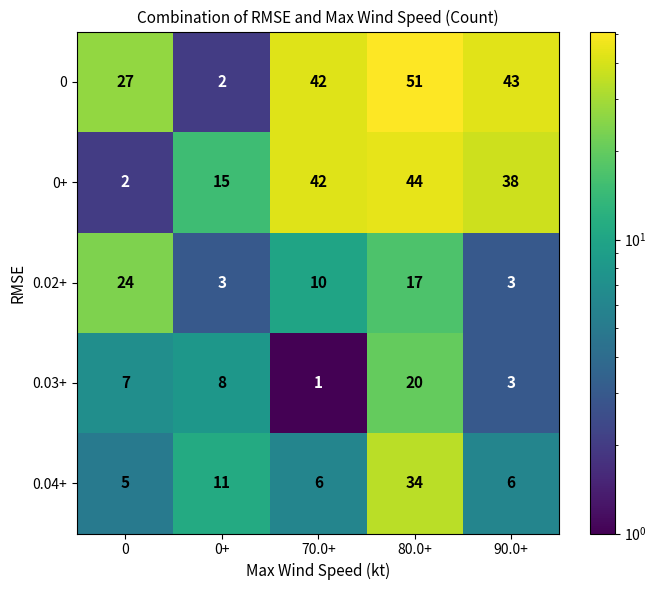

Reading left to right, what are all the values shown in this chart?

0: 0=27	0+=2	70.0+=42	80.0+=51	90.0+=43
0+: 0=2	0+=15	70.0+=42	80.0+=44	90.0+=38
0.02+: 0=24	0+=3	70.0+=10	80.0+=17	90.0+=3
0.03+: 0=7	0+=8	70.0+=1	80.0+=20	90.0+=3
0.04+: 0=5	0+=11	70.0+=6	80.0+=34	90.0+=6